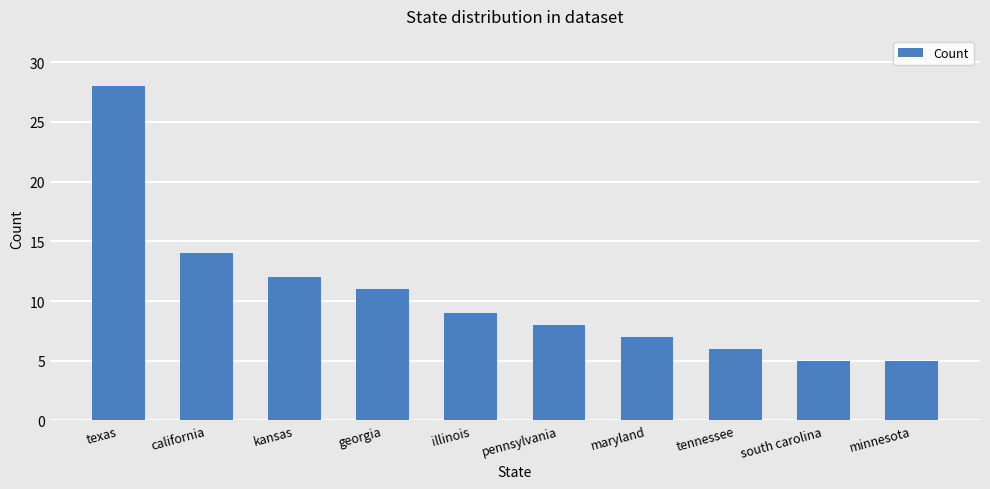

How many distinct data groups are displayed?

1